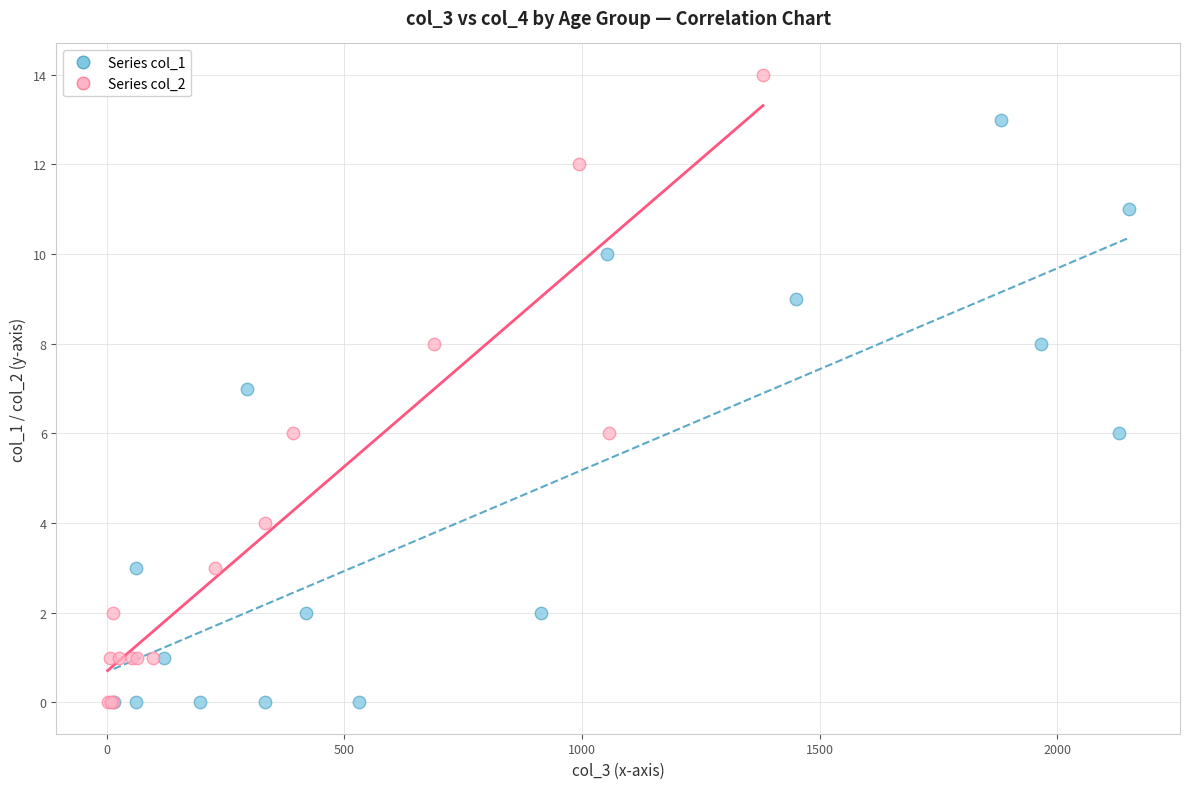

Which series has the widest spread of Y values?

Series col_2